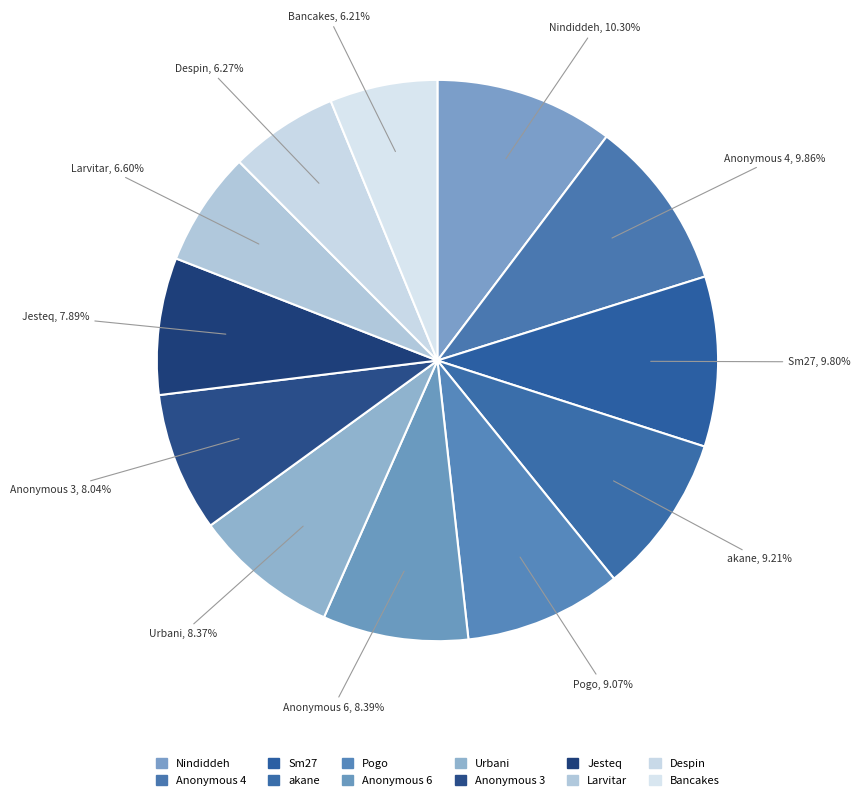

How many slices are in this pie chart?

12